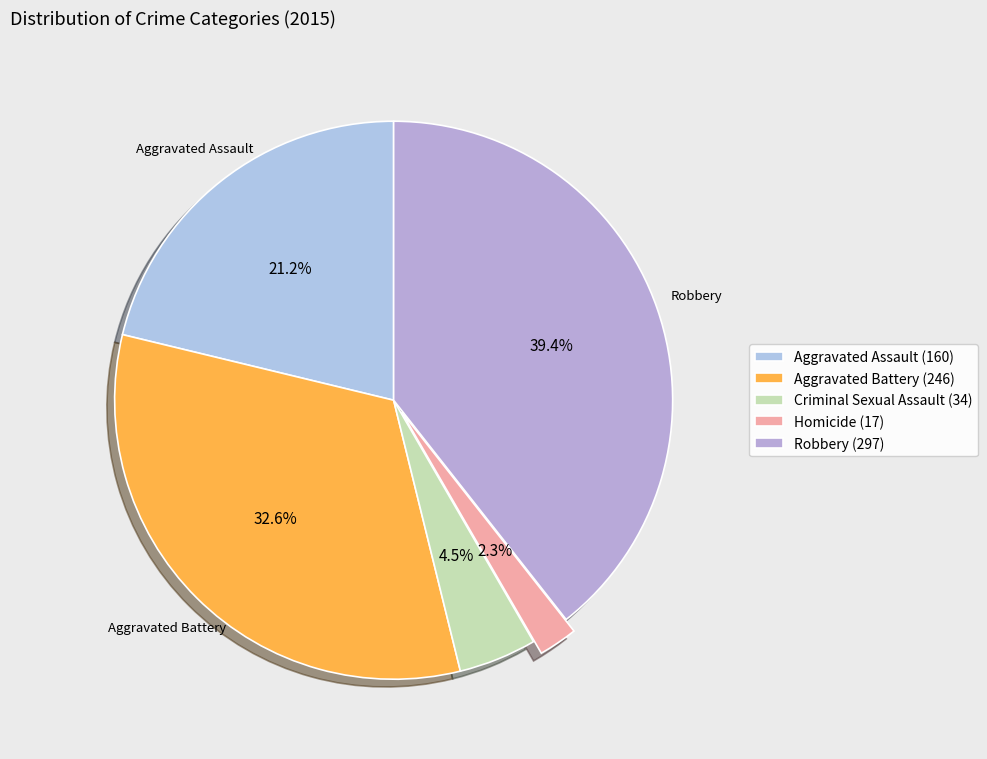

Count the number of slices in the pie.

5